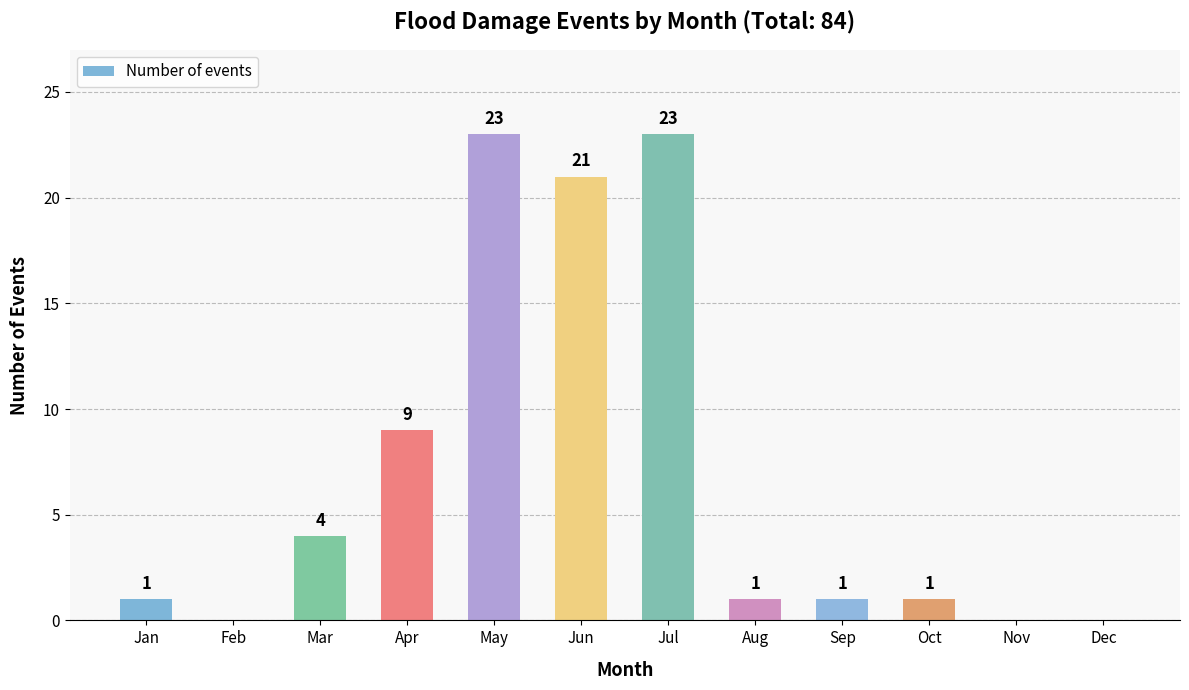

The value at Dec is 0. True or false?

True